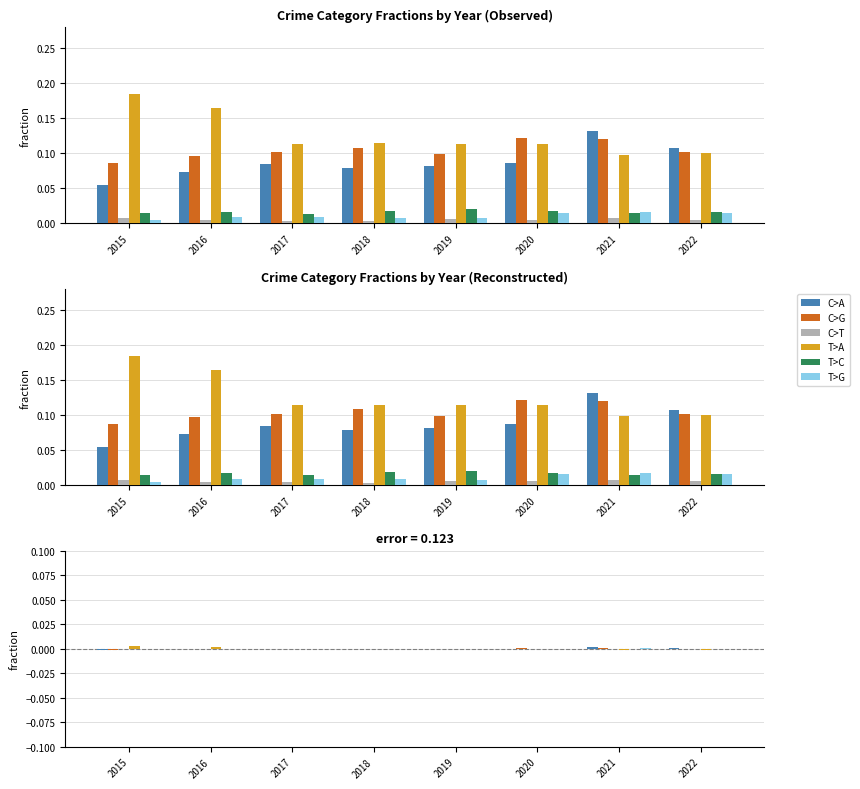

What are all the series names shown in the legend?

C>A, C>G, C>T, T>A, T>C, T>G